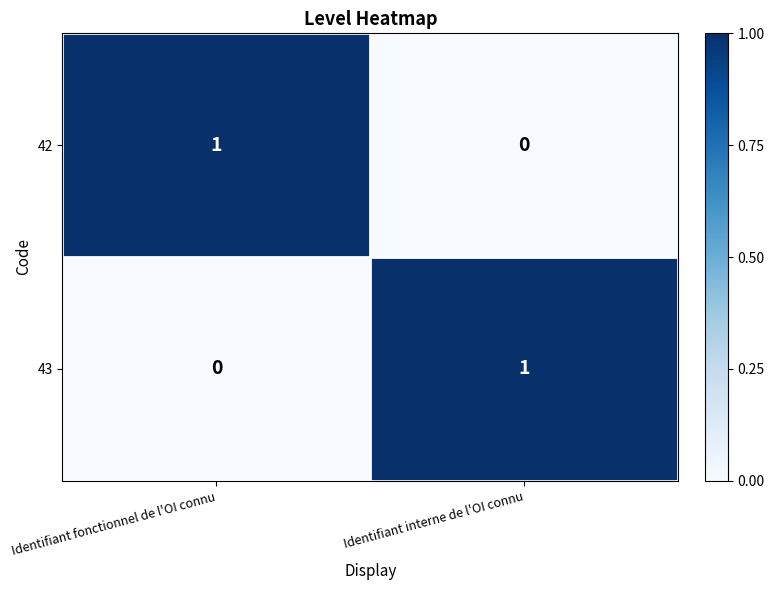

At Identifiant interne de l'OI connu, list the series in order from smallest to largest.

42, 43